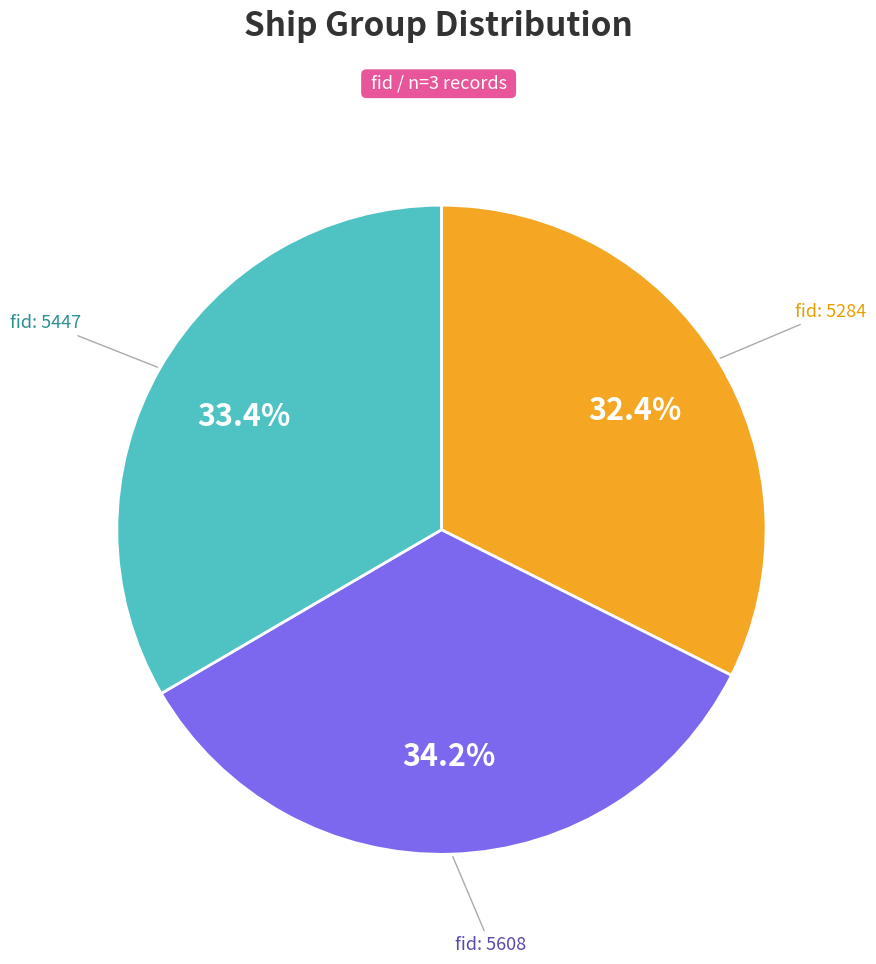

Is there any slice that represents more than half of the pie?

No